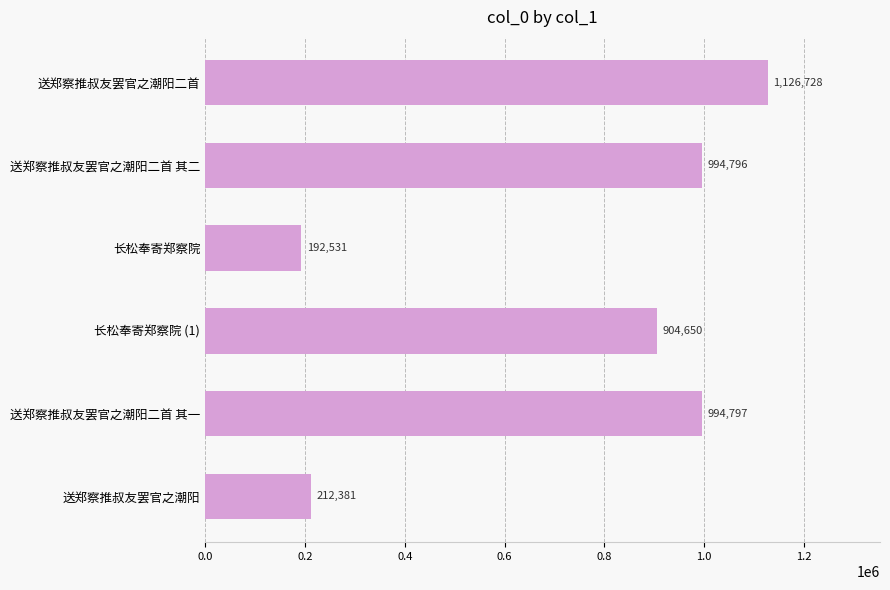

What is the label of the 1st bar from the top?

送郑察推叔友罢官之潮阳二首